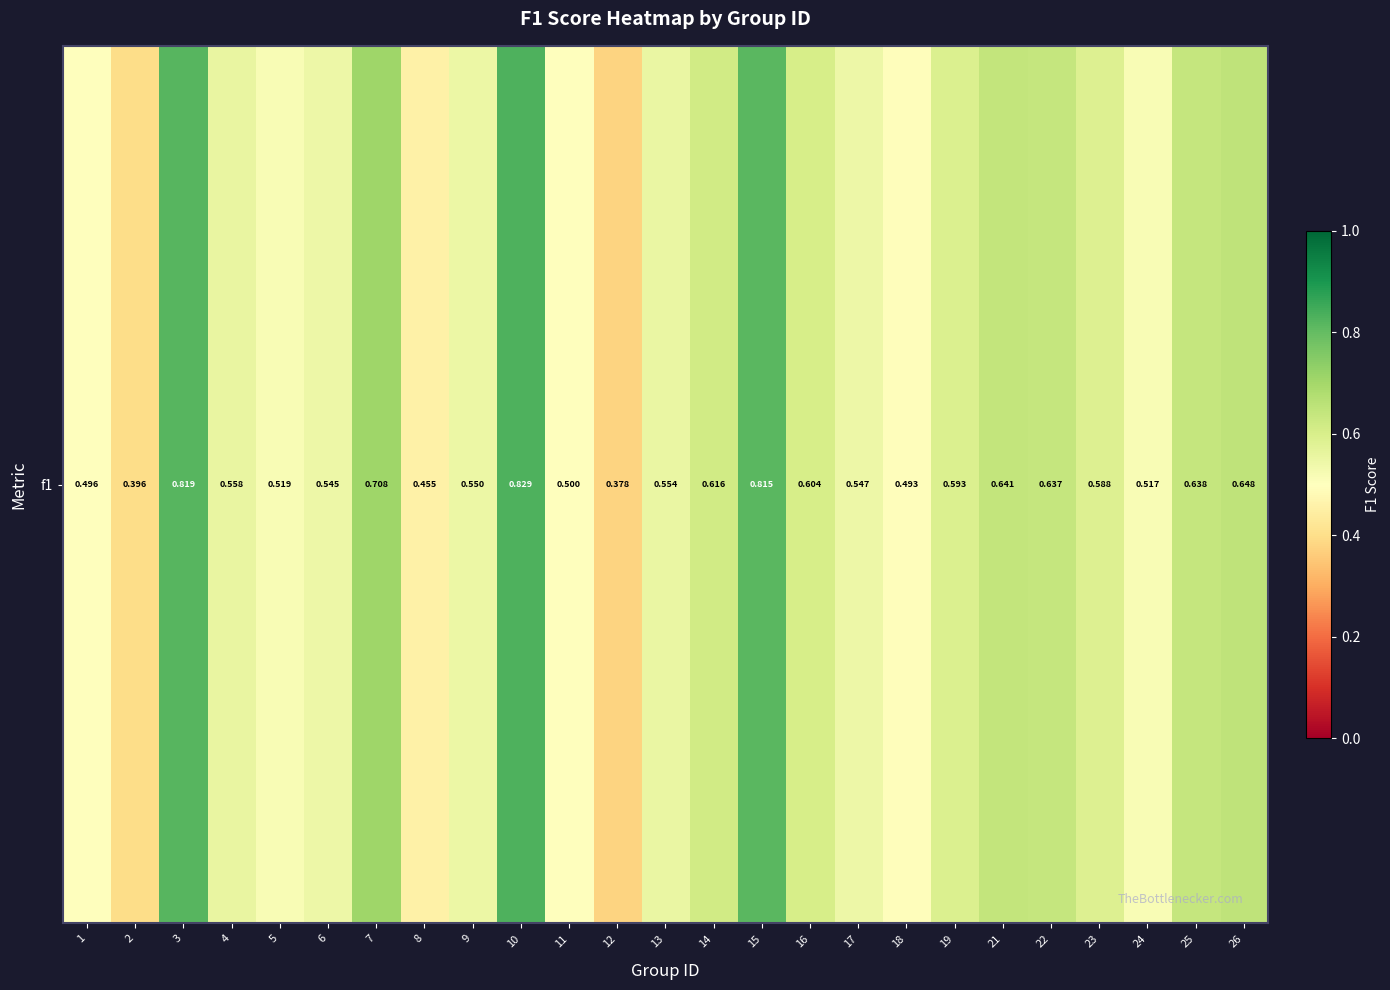

List the labels in order of value, largest first.

10, 3, 15, 7, 26, 21, 25, 22, 14, 16, 19, 23, 4, 13, 9, 17, 6, 5, 24, 11, 1, 18, 8, 2, 12